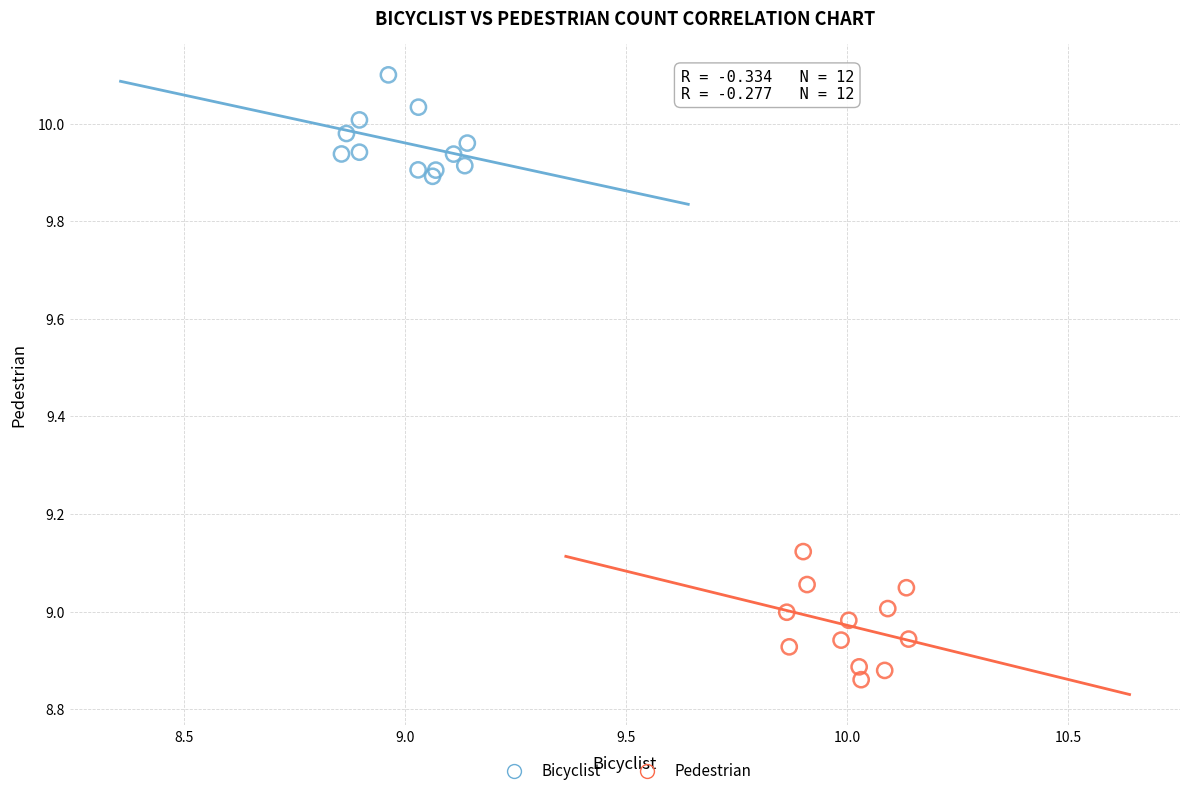

What are all the series names shown in the legend?

Bicyclist, Pedestrian